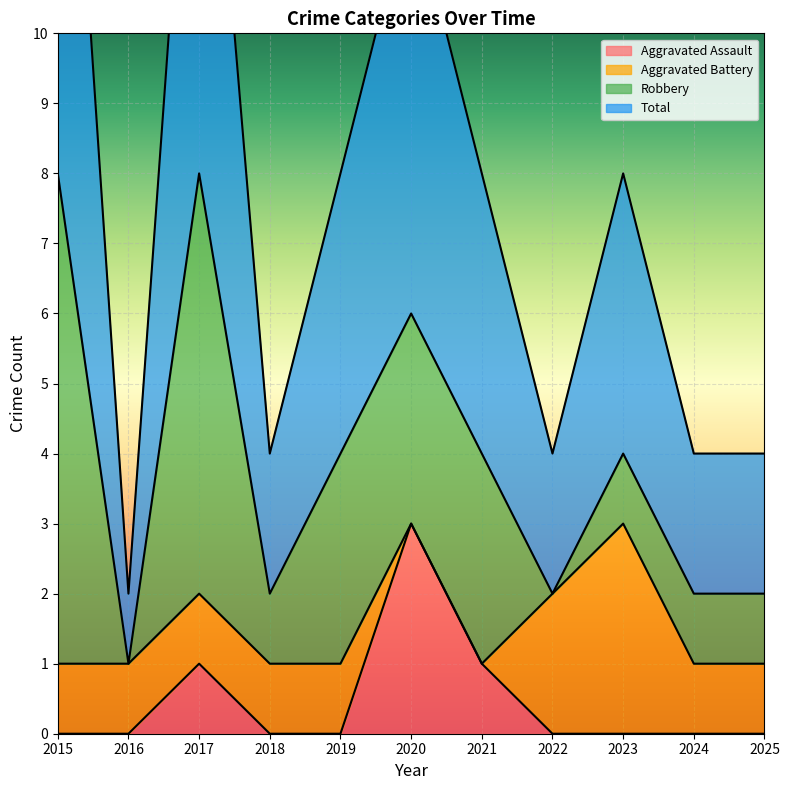

At which category is the sum across all series the highest?

2015